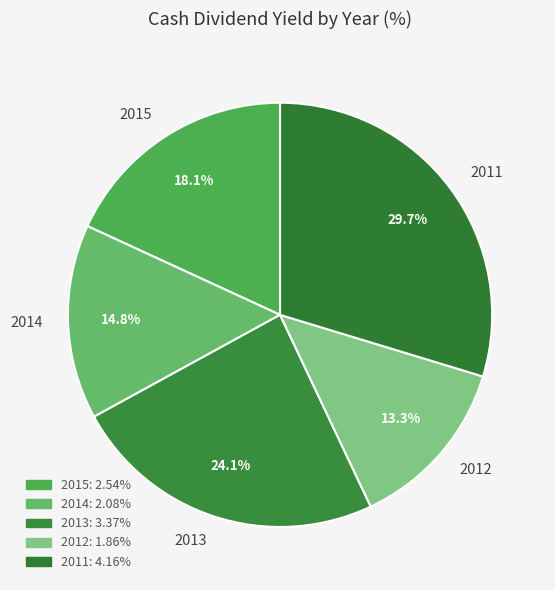

Which slice is the smallest?

2012